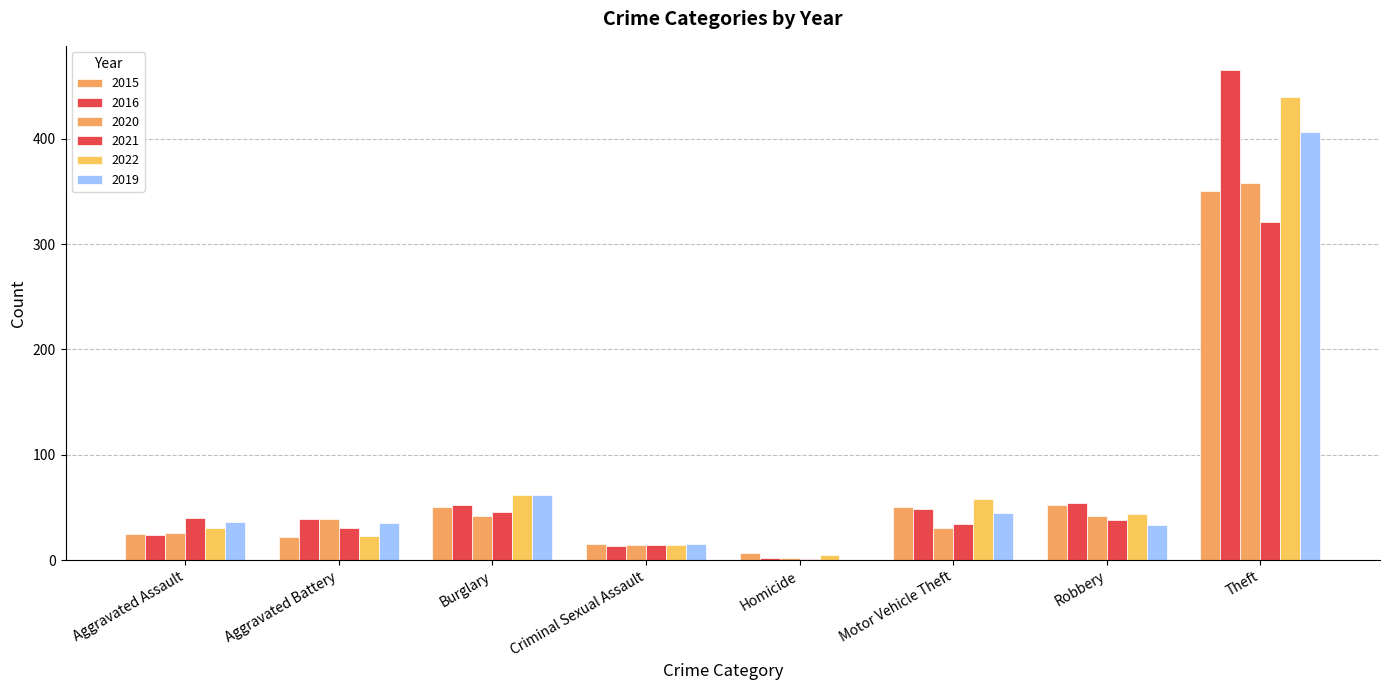

Count the number of data series in this chart.

6